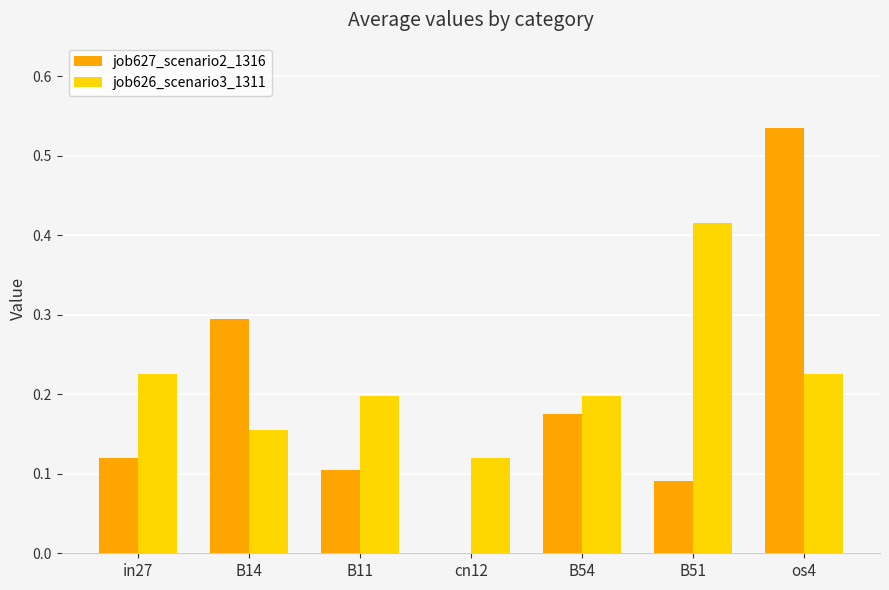

Between in27 and B51, which series saw the biggest shift?

job626_scenario3_1311